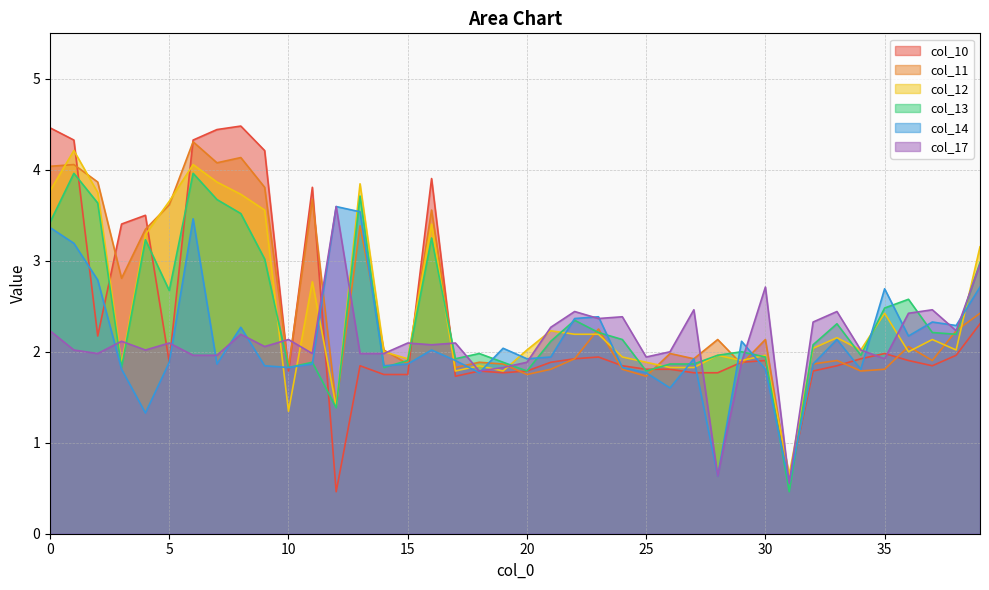

What is the value of the col_10 point at the 7th from the left?

4.3